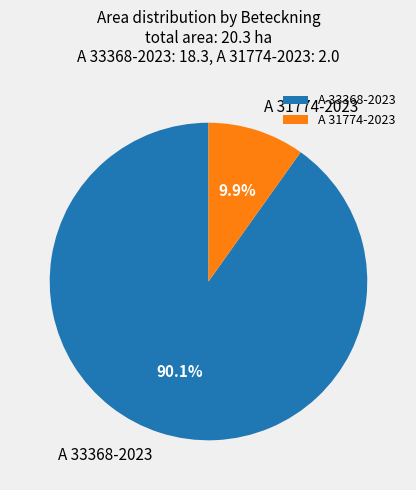

Is the sum of A 31774-2023 and A 33368-2023 greater than half?

Yes